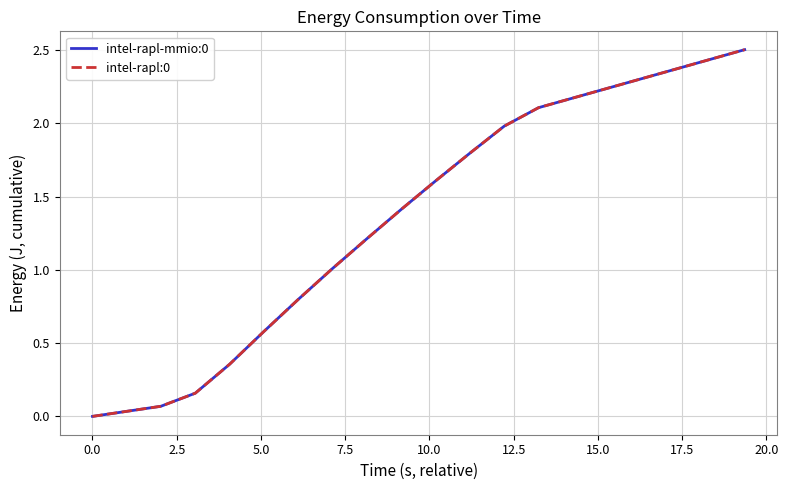

How many positive values does the intel-rapl-mmio:0 series have?

19